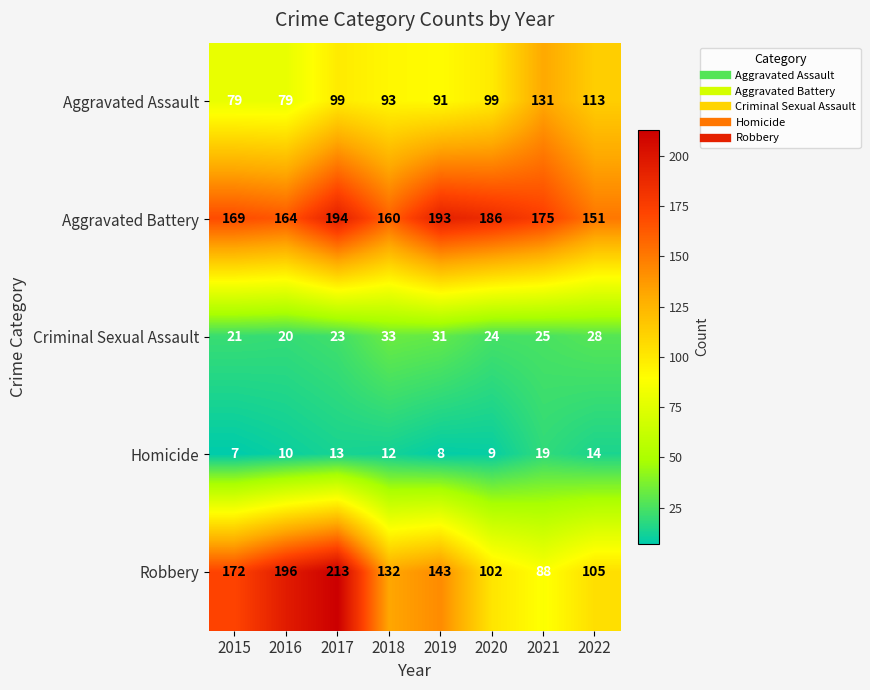

Is it true that Homicide equals 9 at 2020?

True